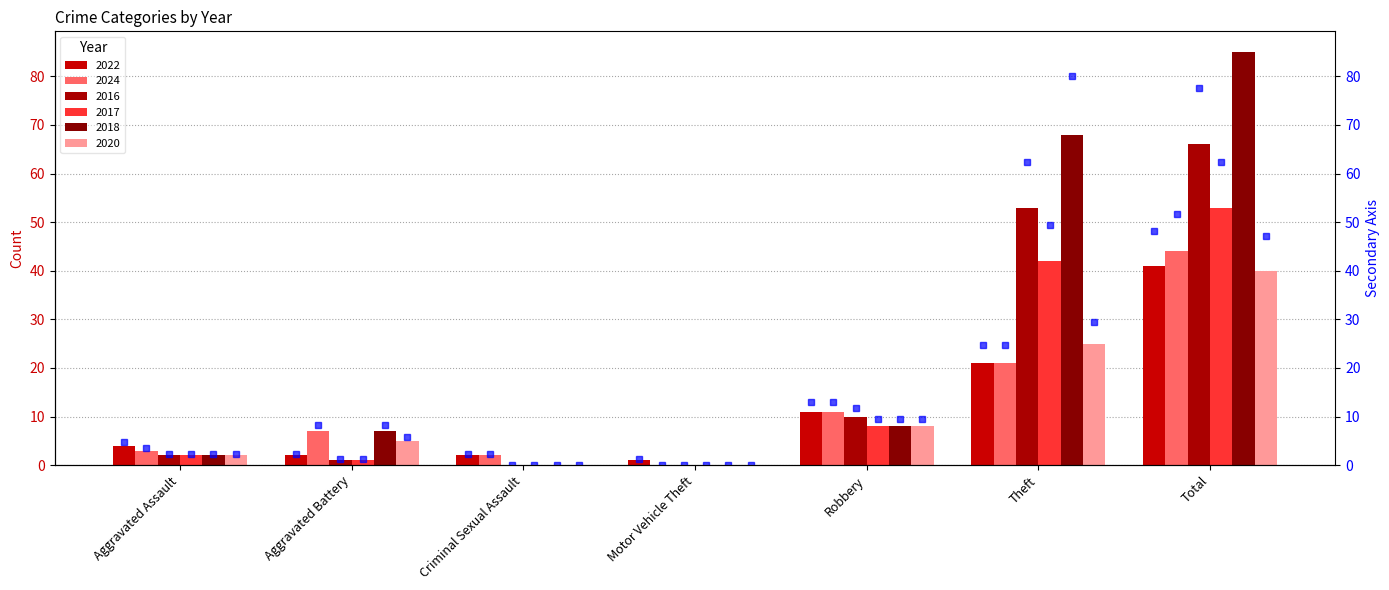

What is the sum of the 2024 pct values at Criminal Sexual Assault and Aggravated Assault?

5.9